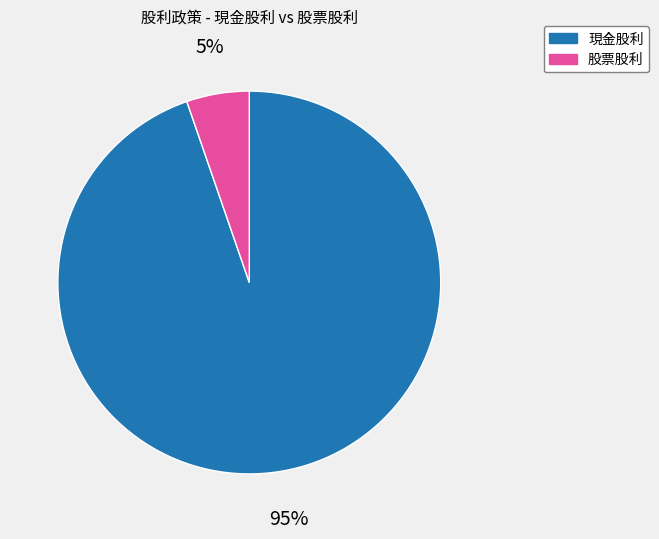

To the nearest percent, what is the average slice percentage?

50%